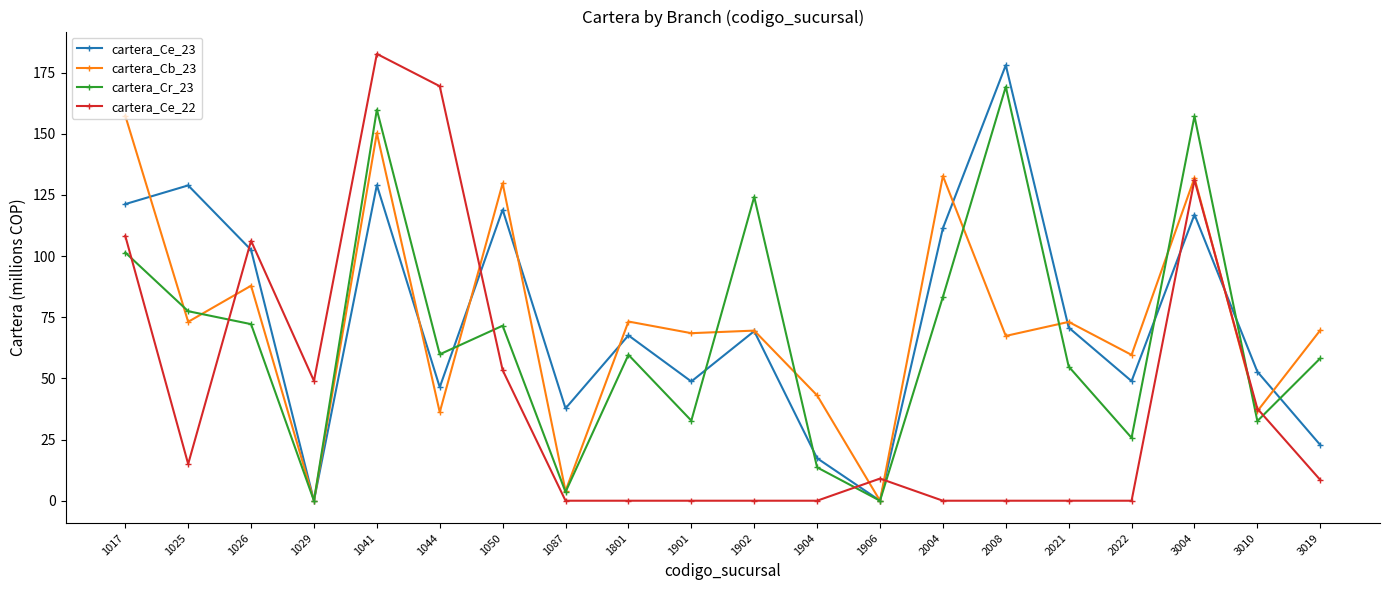

At which label does cartera_Ce_23 first exceed 69?

1017